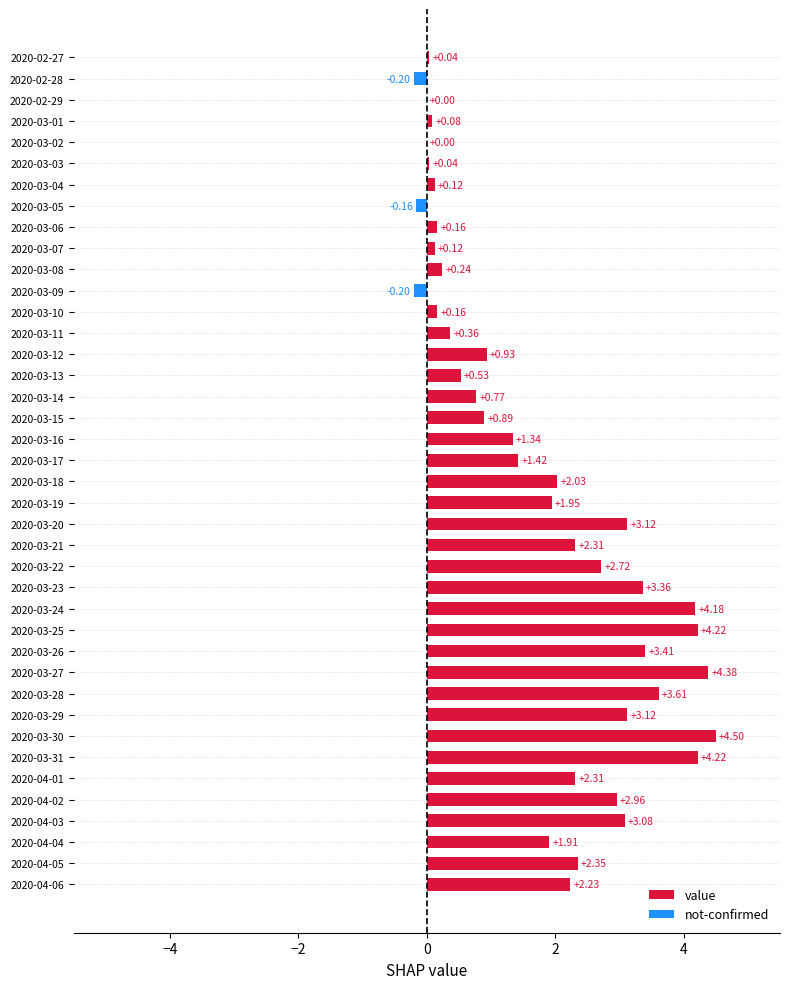

Which has a higher value, 2020-03-29 or 2020-04-03?

2020-03-29